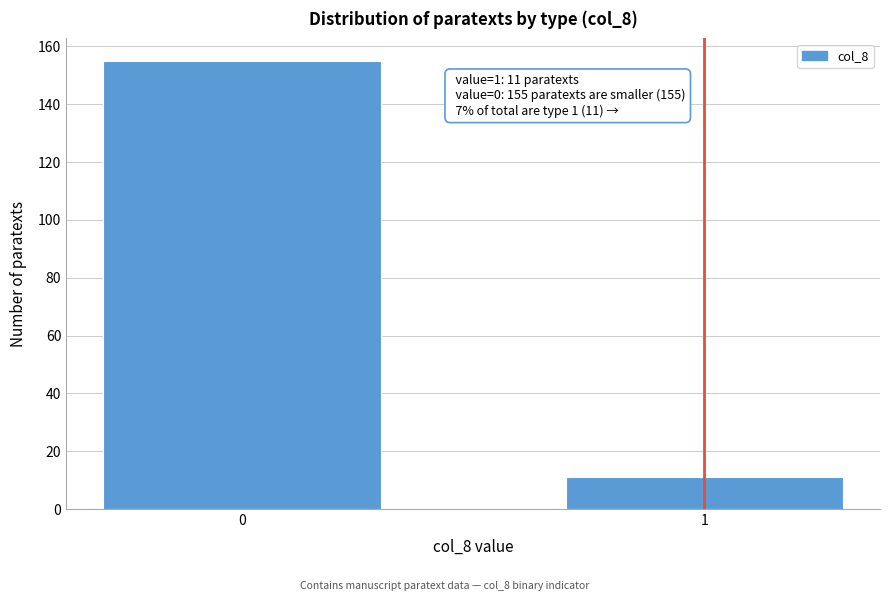

Reading right to left, transcribe all the data shown in this chart.

1=11	0=155